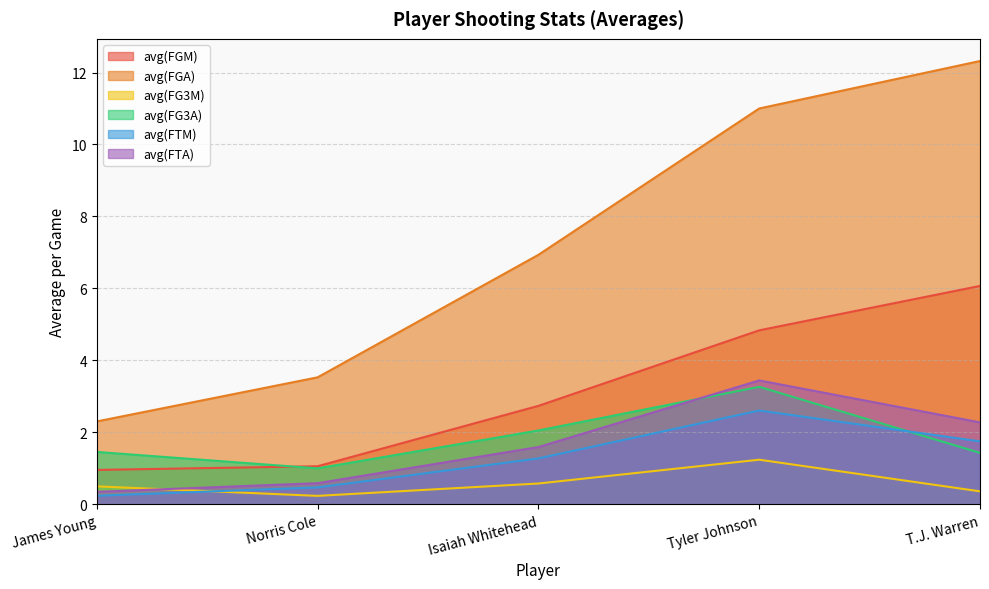

How many distinct data groups are displayed?

6